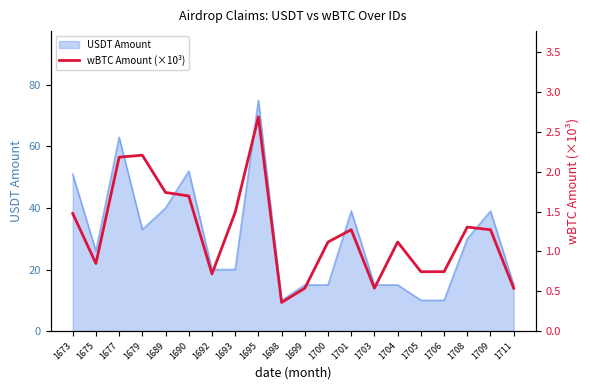

What is the lowest value of the USDT Amount series?

10.0